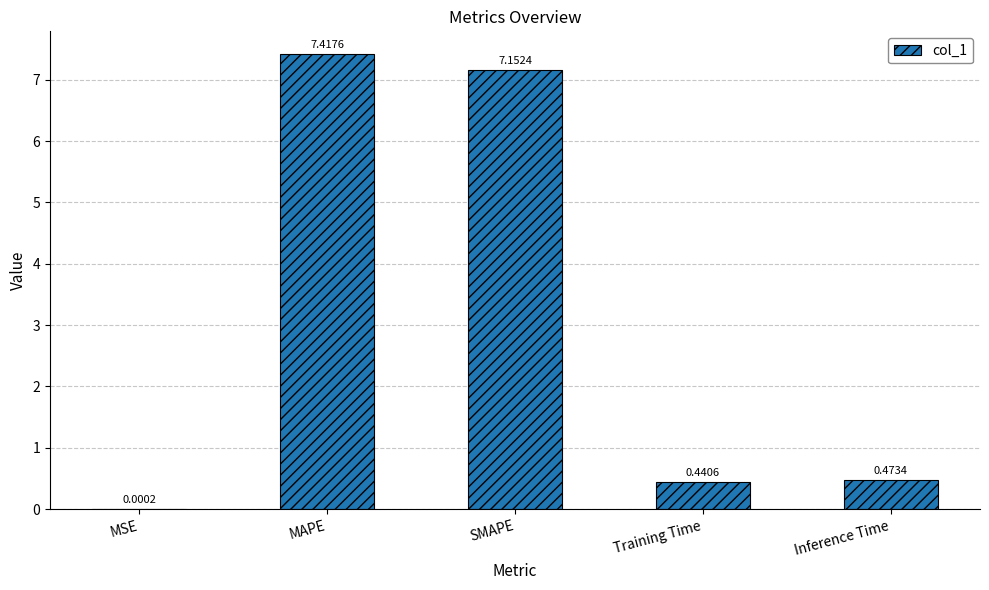

Are the bars horizontal?

No